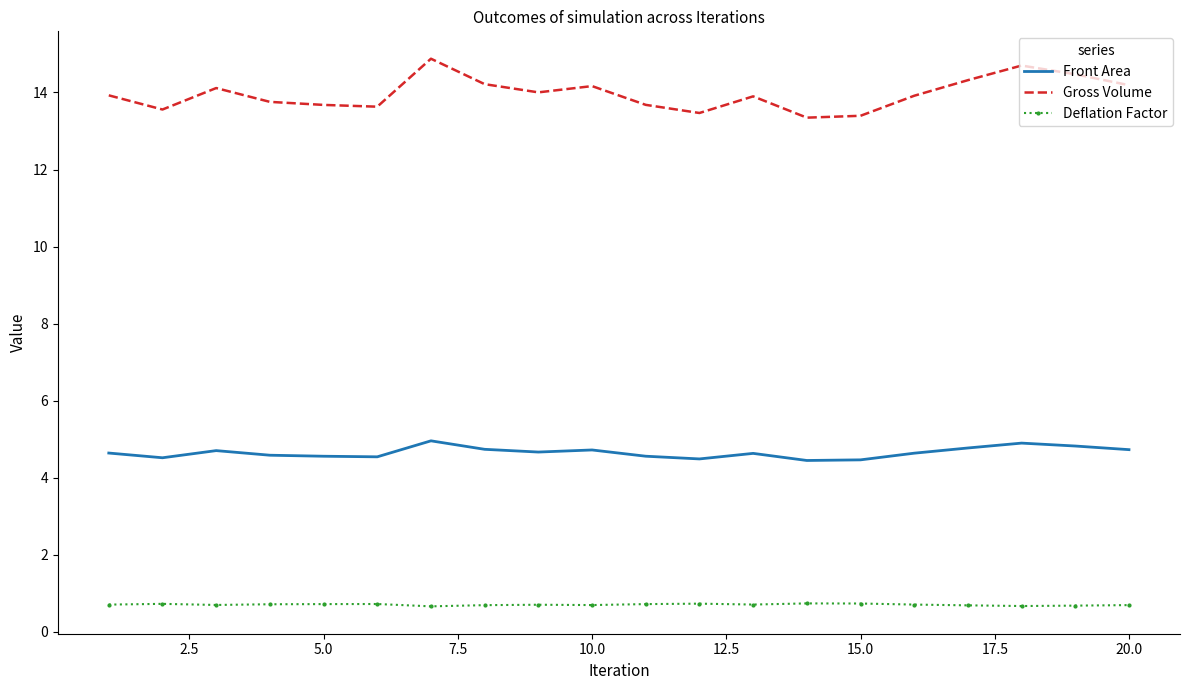

What is the lowest value of the Gross Volume series?

13.3